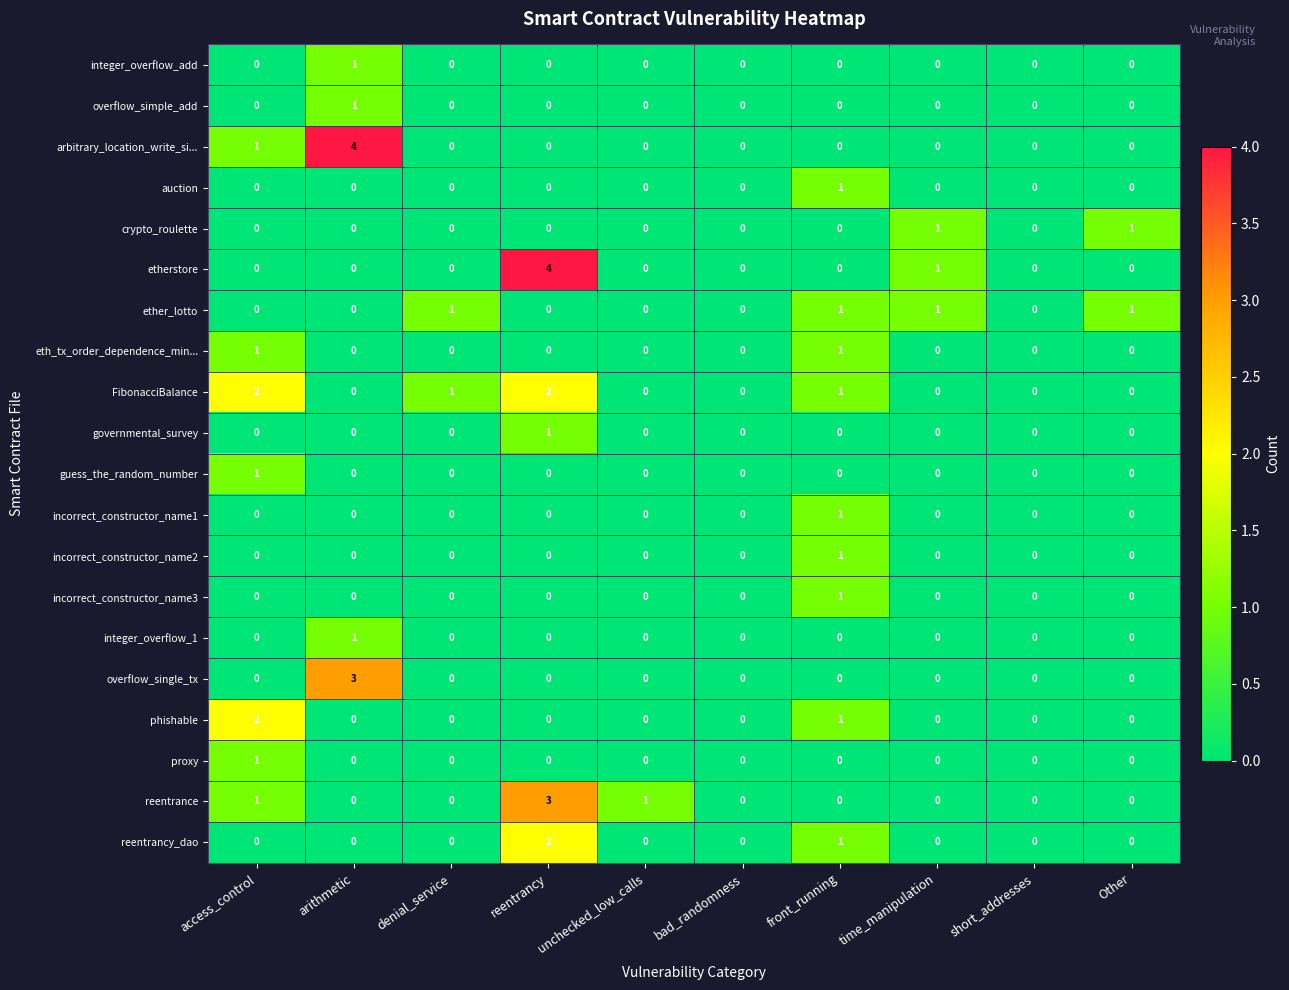

At which category is the sum across all series the highest?

reentrancy